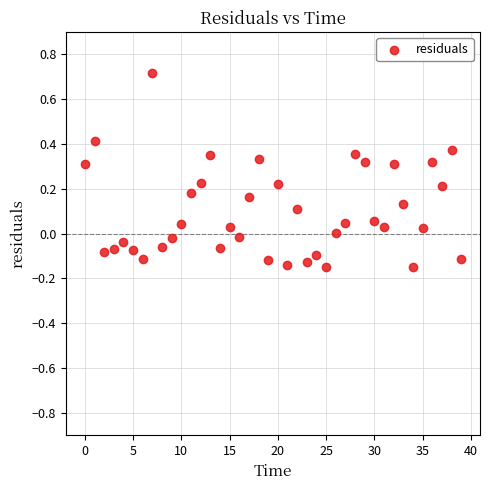

What is the range of Y values (max minus min)?

0.9